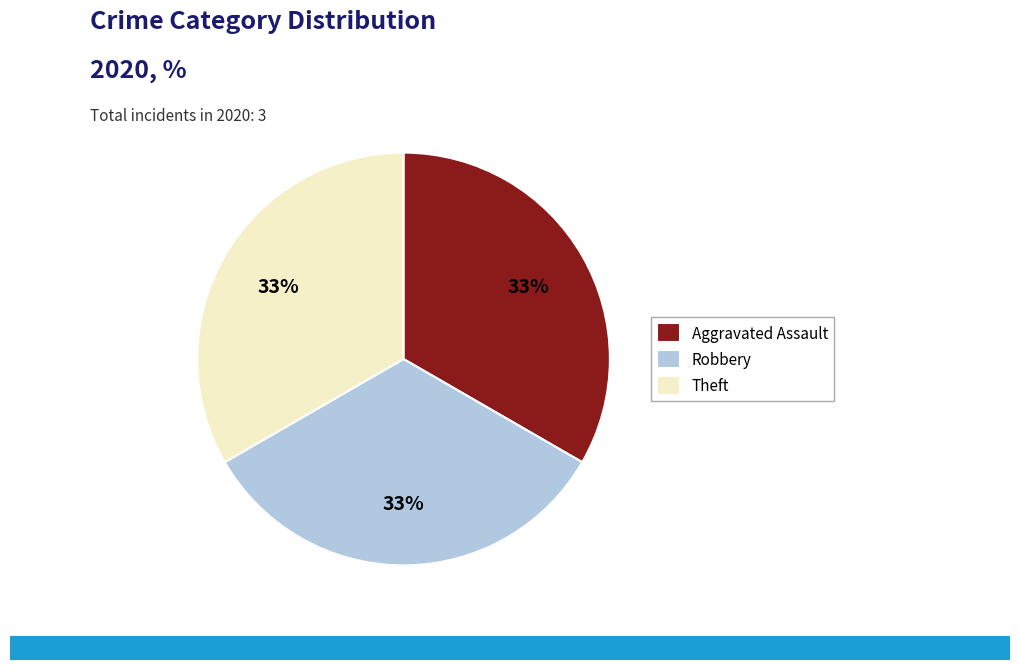

The Aggravated Assault slice represents 33% of the pie. True or false?

True